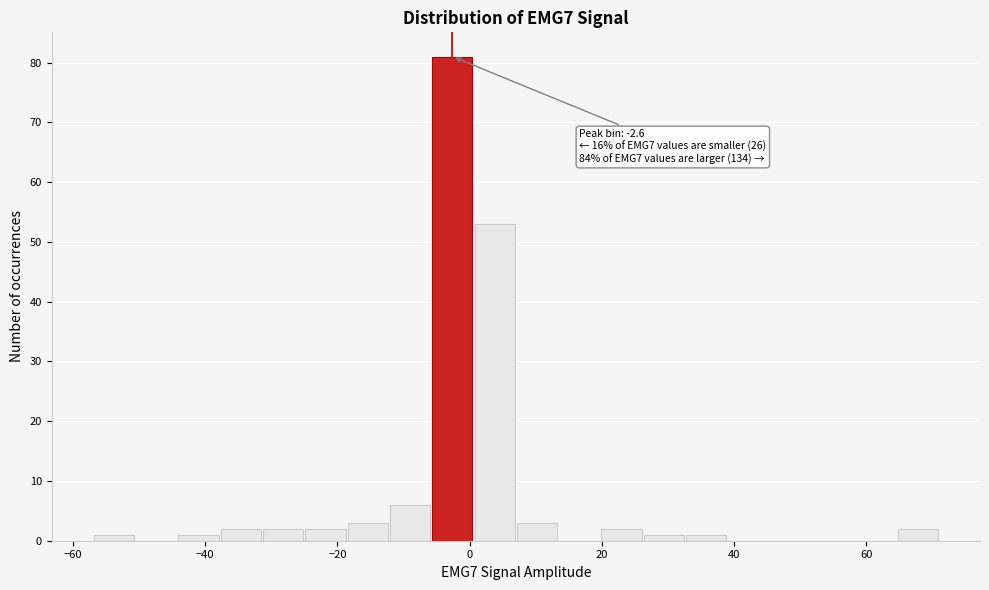

Read against the x-axis, roughly where is the centre of the tallest bar?

-2